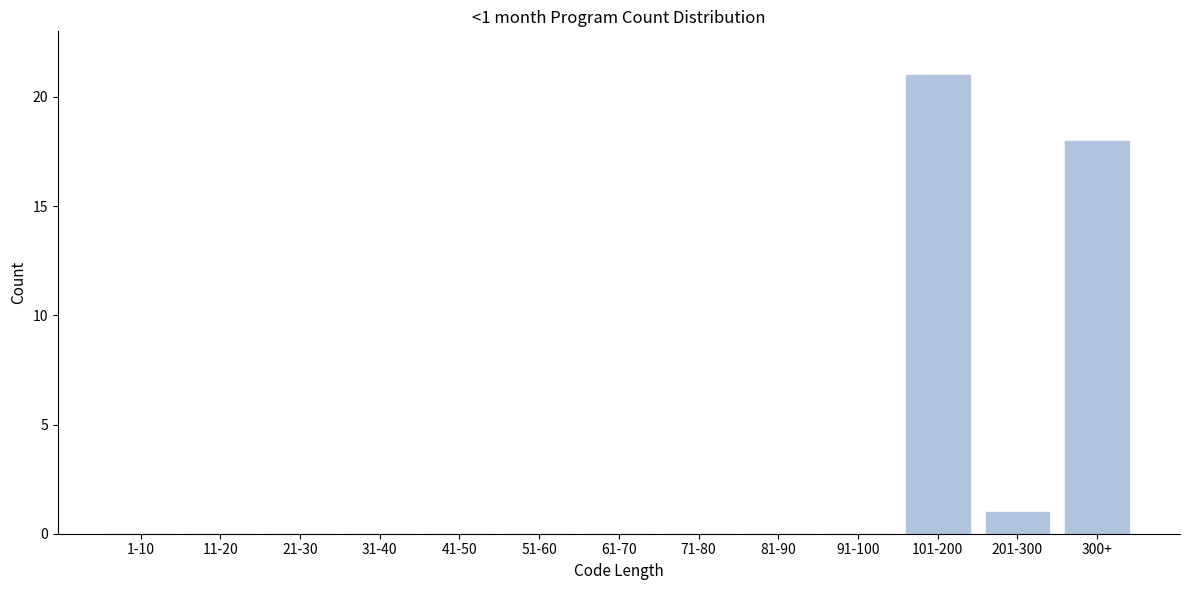

Reading left to right, list all the values displayed in this chart.

1-10=0	11-20=0	21-30=0	31-40=0	41-50=0	51-60=0	61-70=0	71-80=0	81-90=0	91-100=0	101-200=21	201-300=1	300+=18